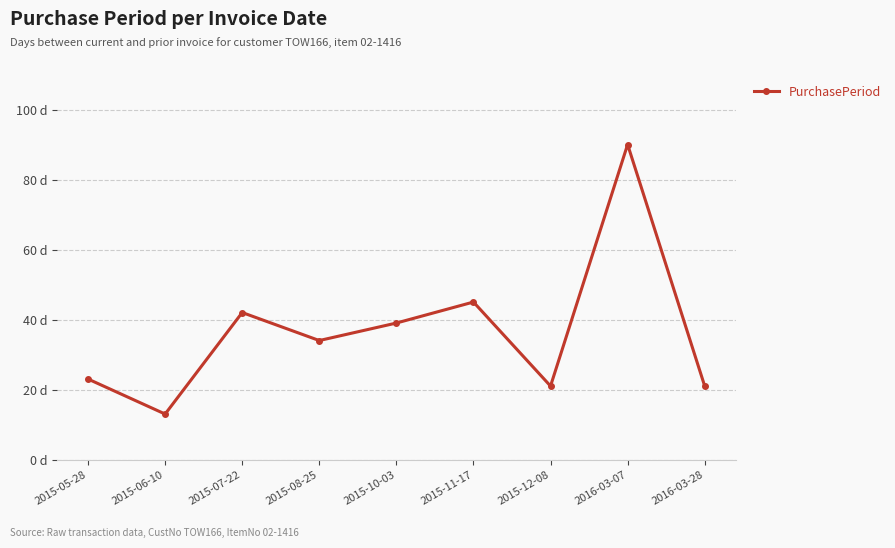

Is this an area chart (filled region under the line)?

No